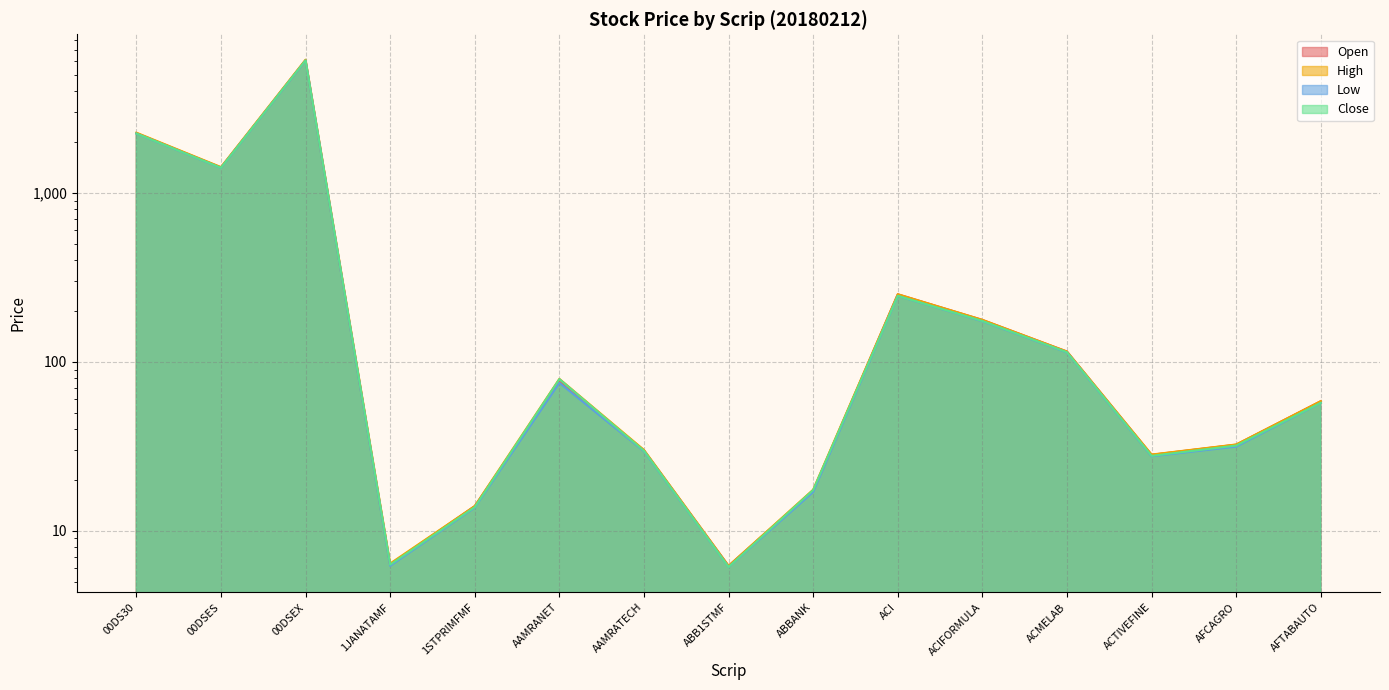

Which series has the largest range (max minus min)?

High